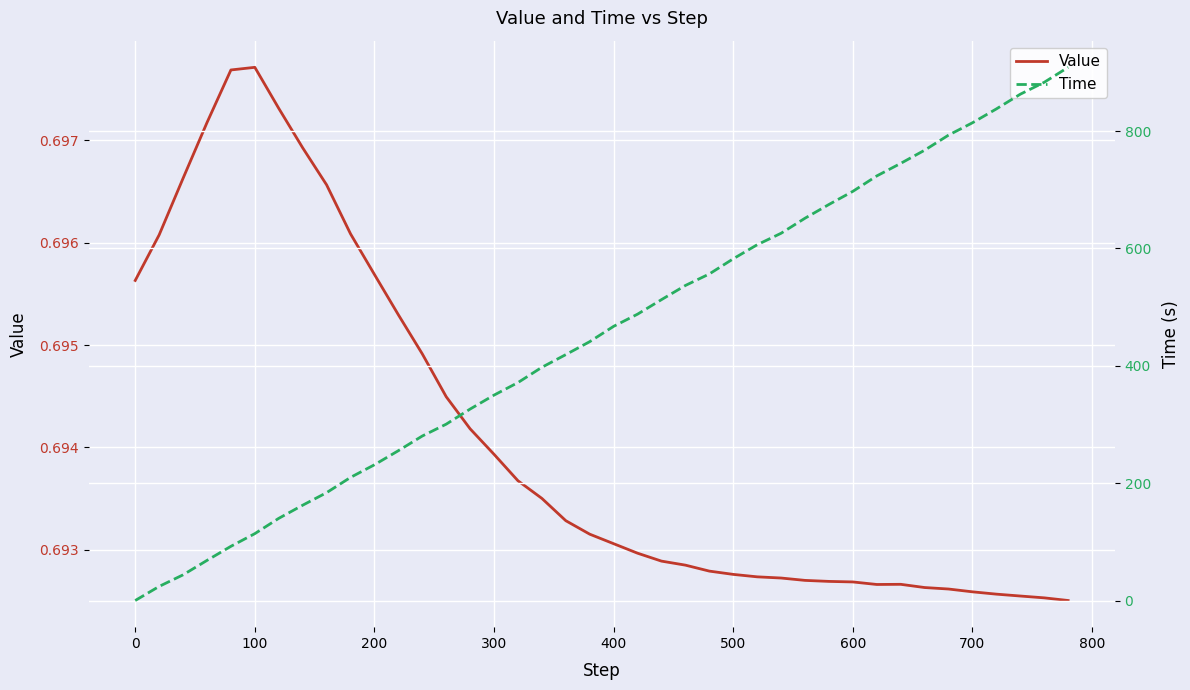

Which series has the widest spread of values?

Time